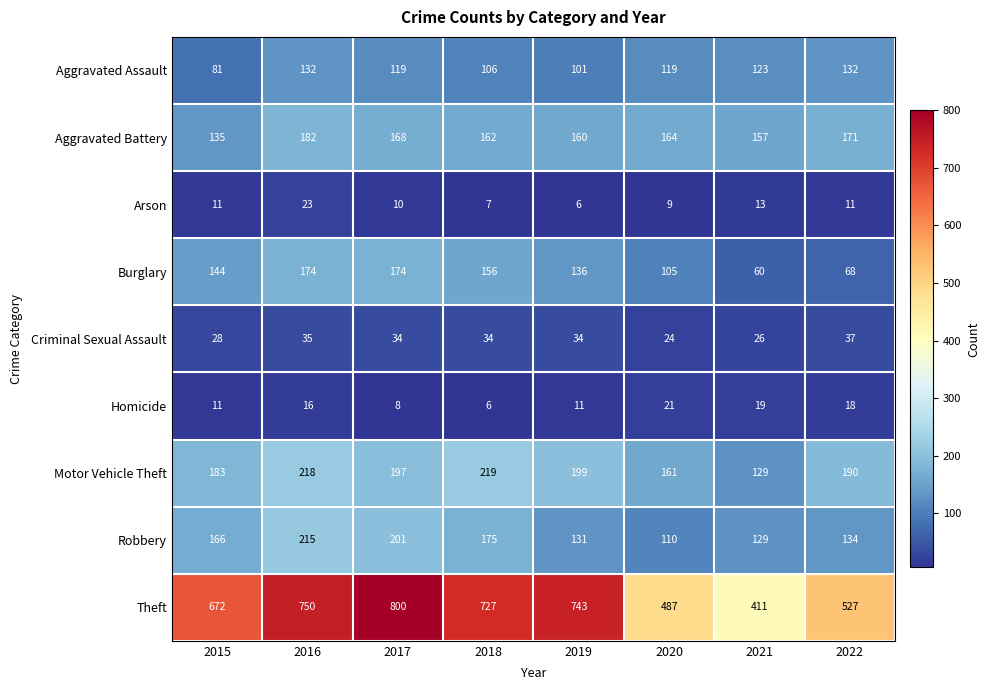

Is it true that Theft equals 1145 at 2018?

False